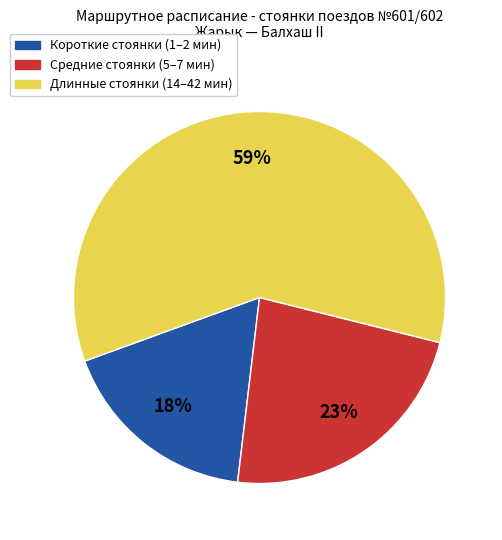

To the nearest percent, what is the average slice percentage?

33%